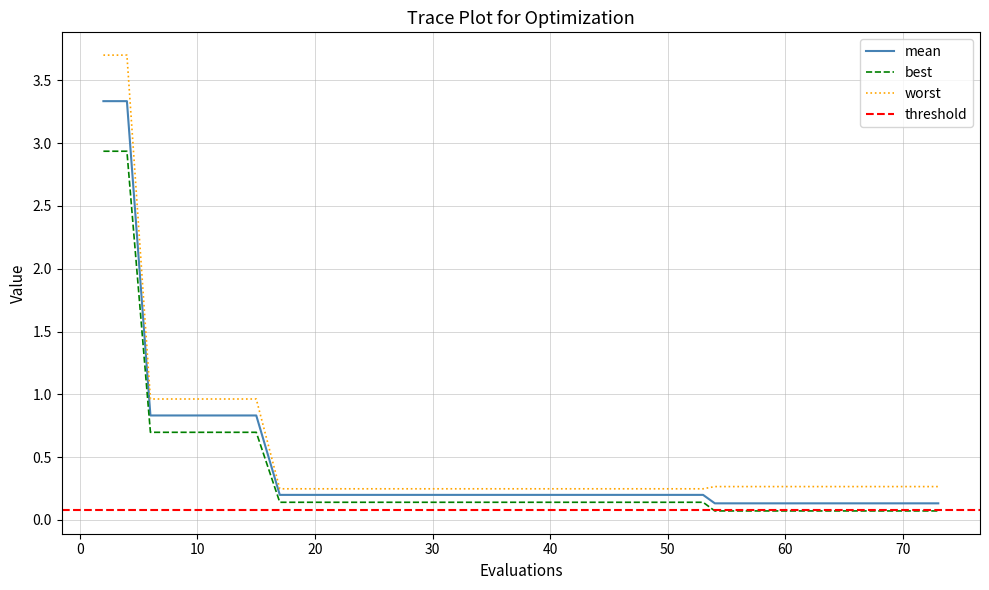

What is the highest value of the mean series?

3.3